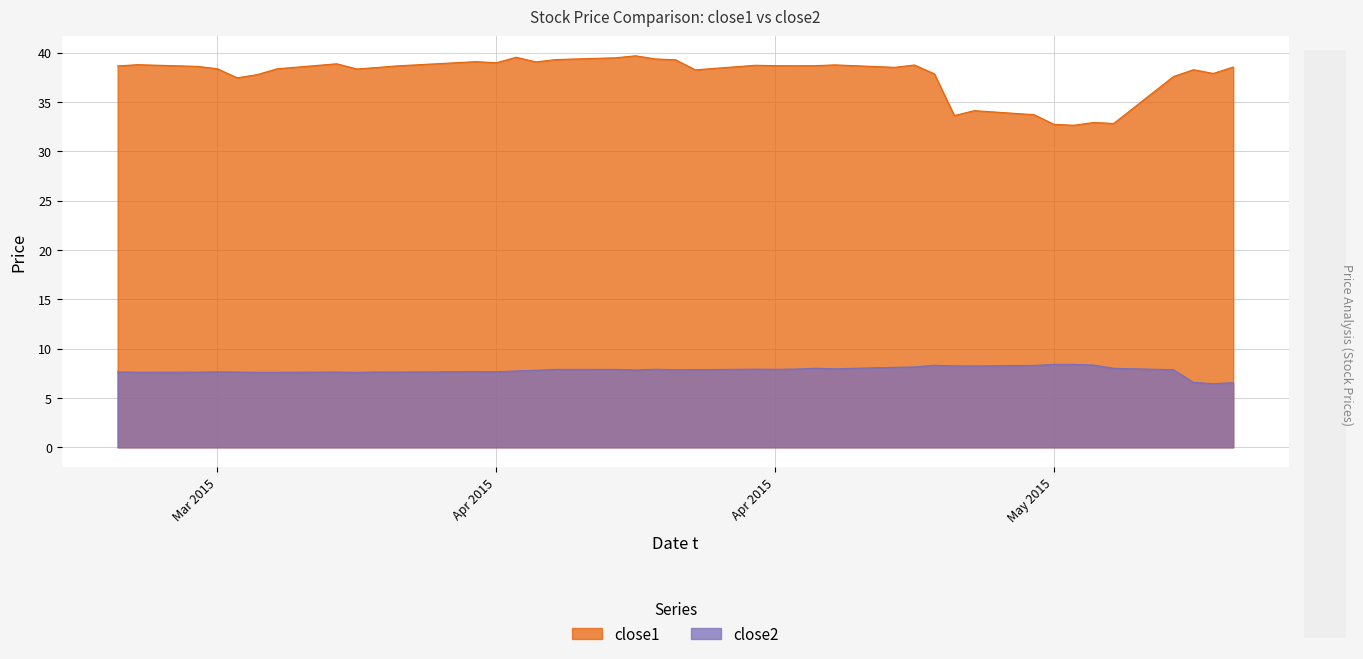

At how many categories does at least one series exceed 12?

40